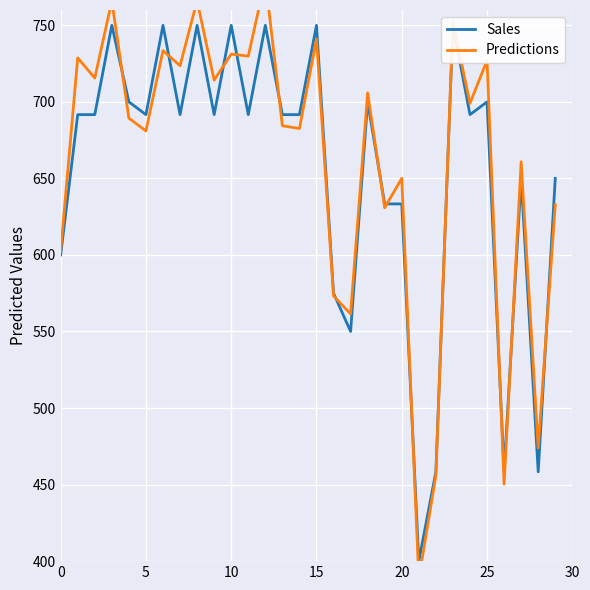

Reading left to right, extract all data points from this chart.

Sales: 600.0	691.7	691.7	750.0	700.0	691.7	750.0	691.7	750.0	691.7	750.0	691.7	750.0	691.7	691.7	750.0	575.0	550.0	700.0	633.3	633.3	400.0	458.3	750.0	691.7	700.0	458.3	650.0	458.3	650.0
Predictions: 602.5	728.7	715.6	765.9	689.3	681.0	733.5	723.6	766.1	714.1	731.2	729.8	779.9	684.4	682.6	741.0	573.3	561.5	705.9	630.8	650.1	388.4	455.9	752.0	699.0	727.1	450.3	660.9	473.9	632.8